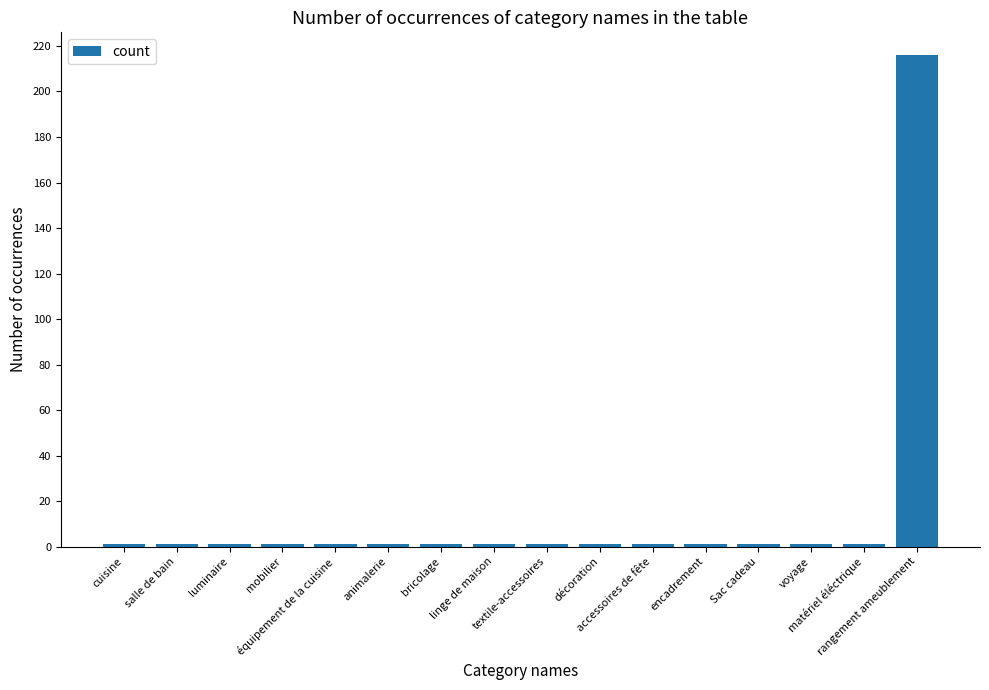

What position from the left is textile-accessoires?

9